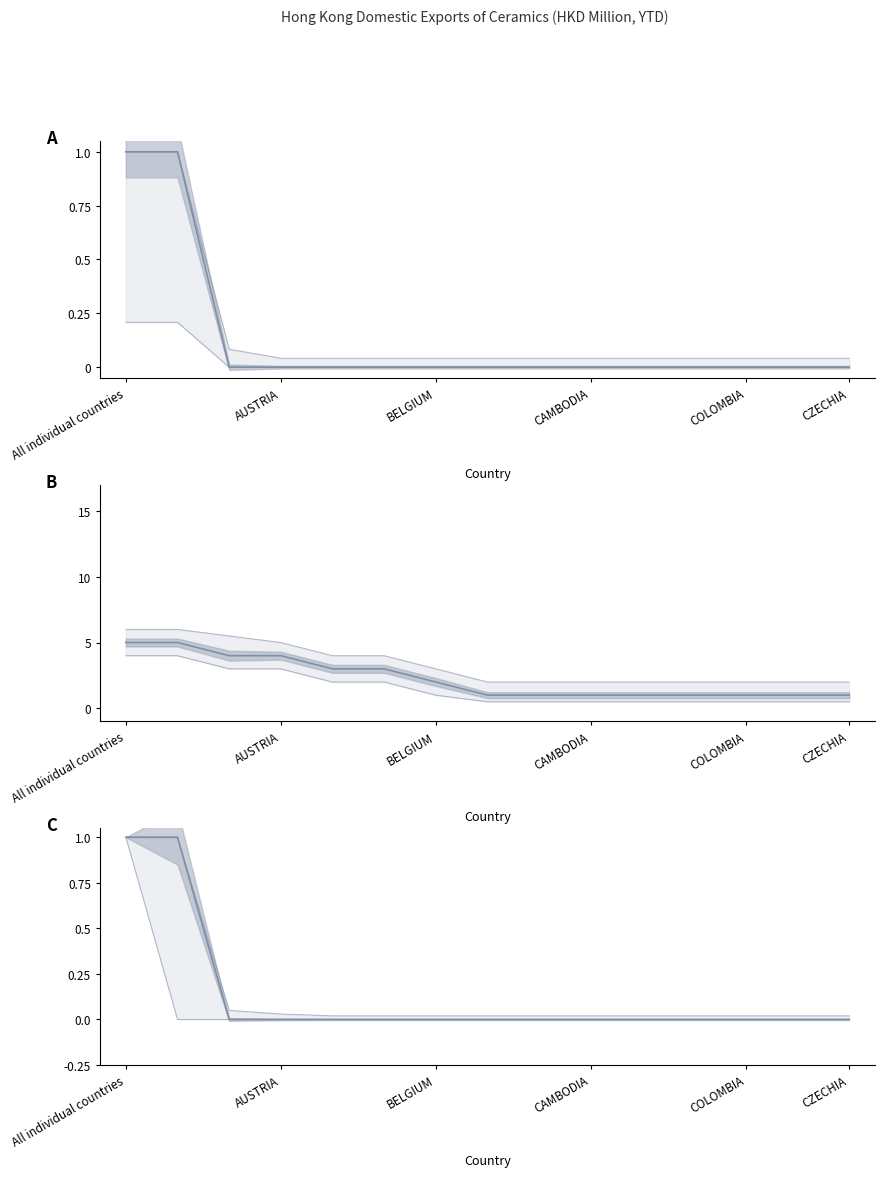

True or false: lower has a value of 0.0 at COLOMBIA.

True